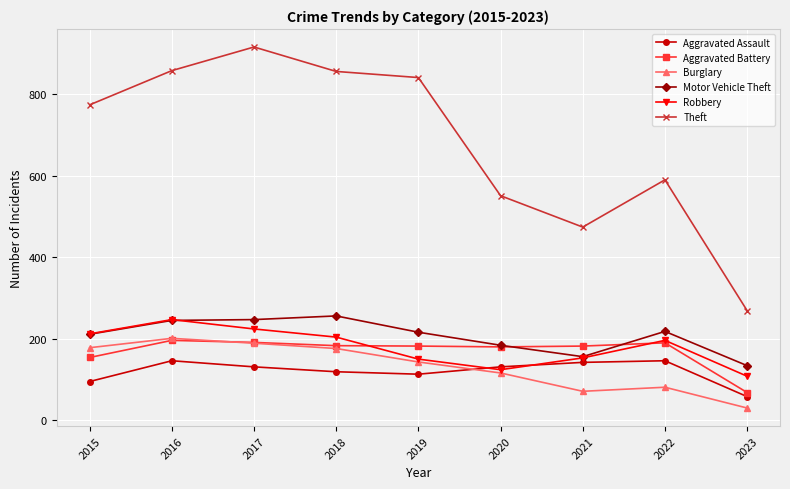

What are all the series names shown in the legend?

Aggravated Assault, Aggravated Battery, Burglary, Motor Vehicle Theft, Robbery, Theft